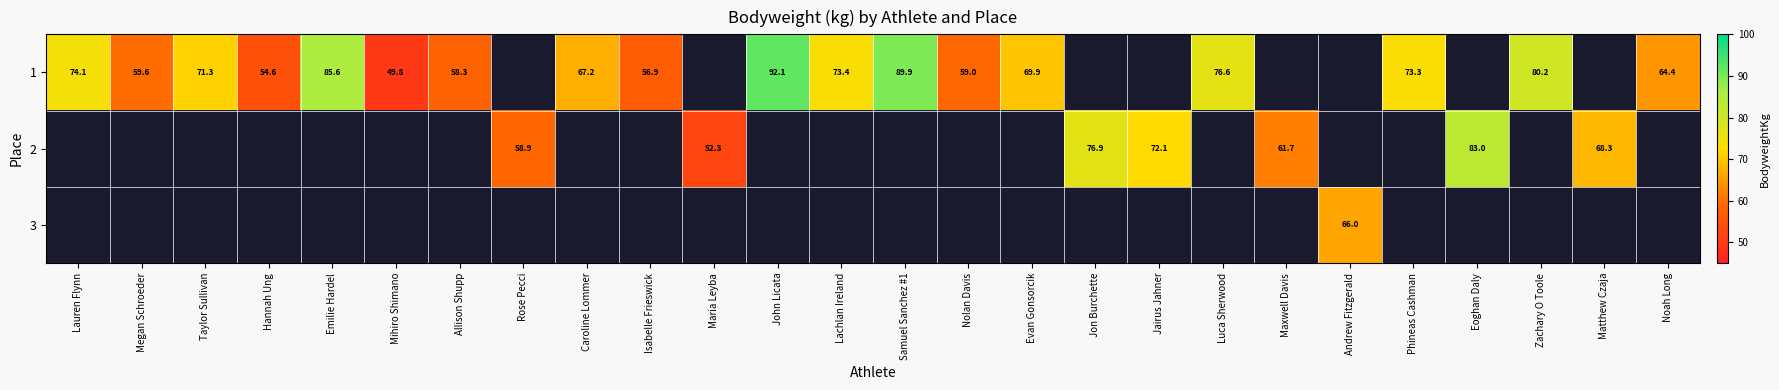

True or false: 1 has a value of 56.9 at Isabelle Frieswick.

True